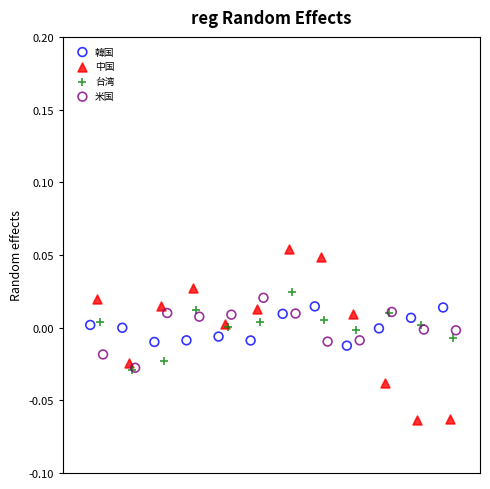

Which series contains the highest Y value?

中国